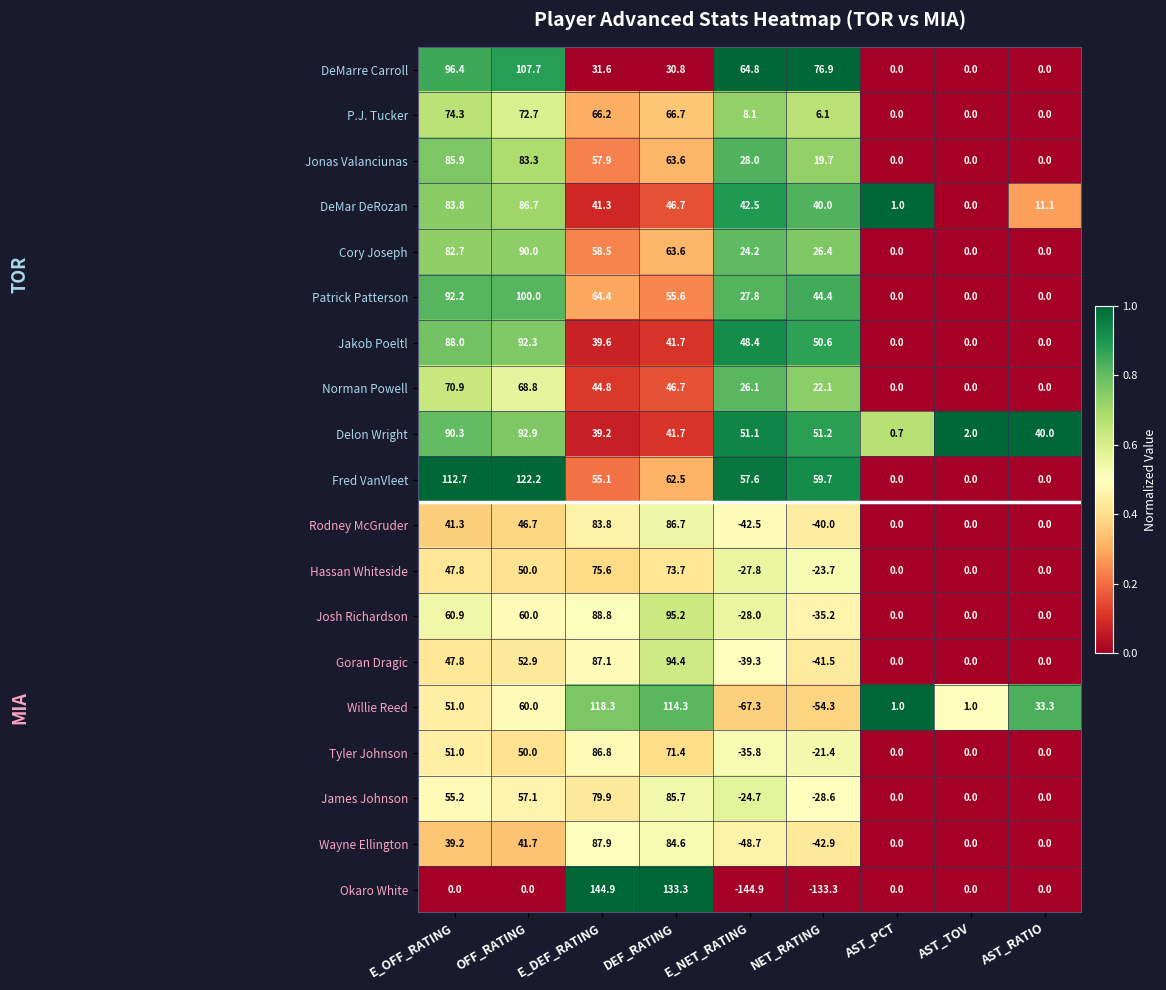

What is the minimum value for Goran Dragic?

-41.5